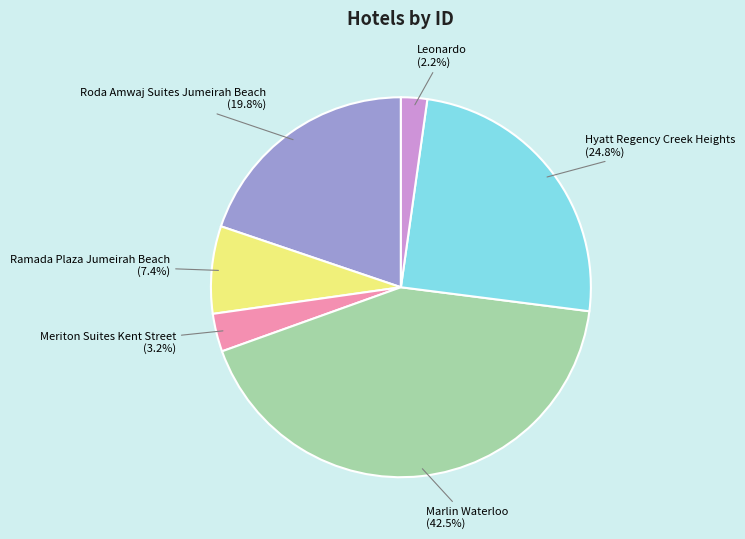

Rank the categories by value from lowest to highest.

Leonardo, Meriton Suites Kent Street, Ramada Plaza Jumeirah Beach, Roda Amwaj Suites Jumeirah Beach, Hyatt Regency Creek Heights, Marlin Waterloo